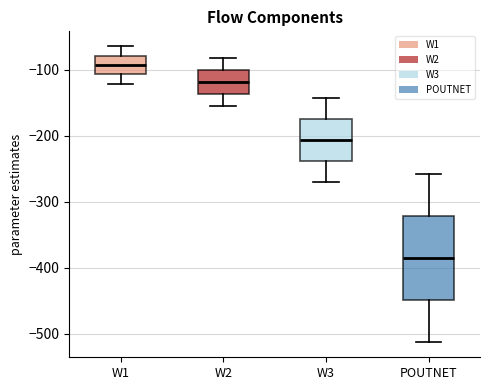

Reading left to right, transcribe this box plot: for each box, give where its median line is, the range the box spans, and where its two whiskers end, as read against the y-axis. The values are not printed on the chart, so give them approximately, as read against the axis.

W1: median -90, box -110 to -80, whiskers -120 to -60
W2: median -120, box -140 to -100, whiskers -150 to -80
W3: median -210, box -240 to -170, whiskers -270 to -140
POUTNET: median -390, box -450 to -320, whiskers -510 to -260